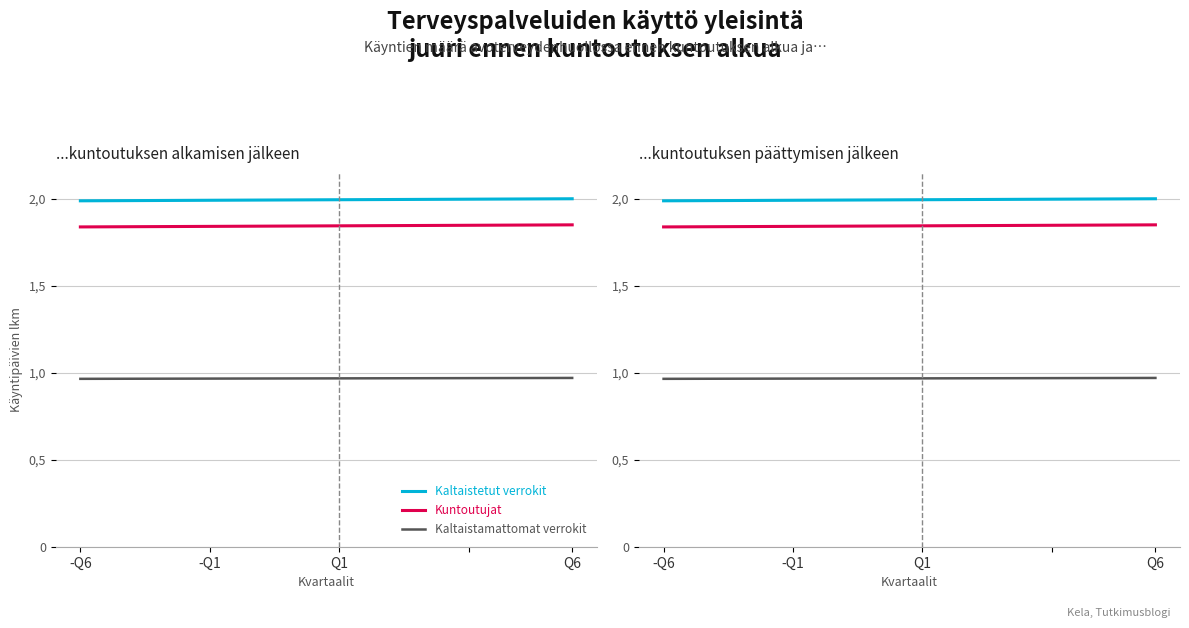

Where is Kaltaistetut verrokit nearest to the value 1?

-Q6